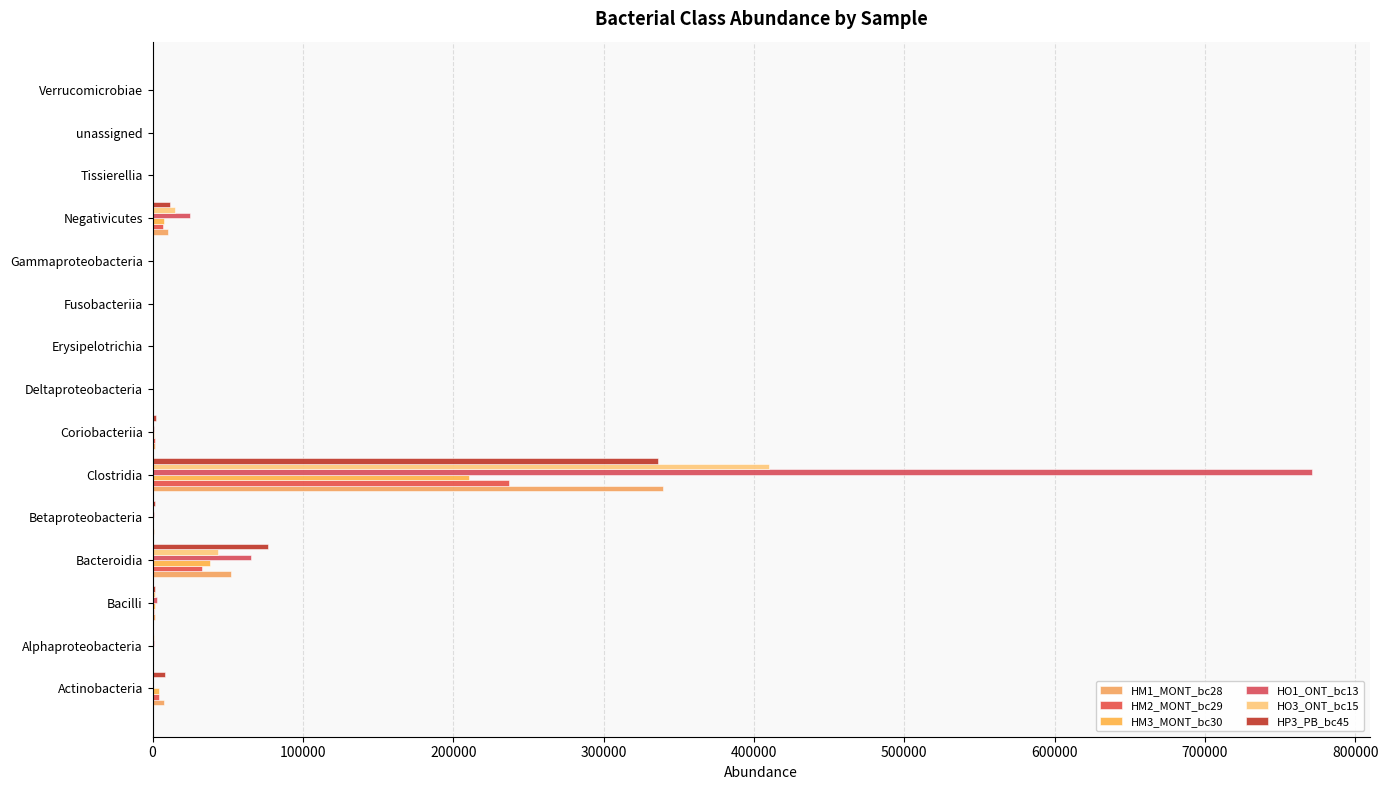

How many series are shown in this chart?

6